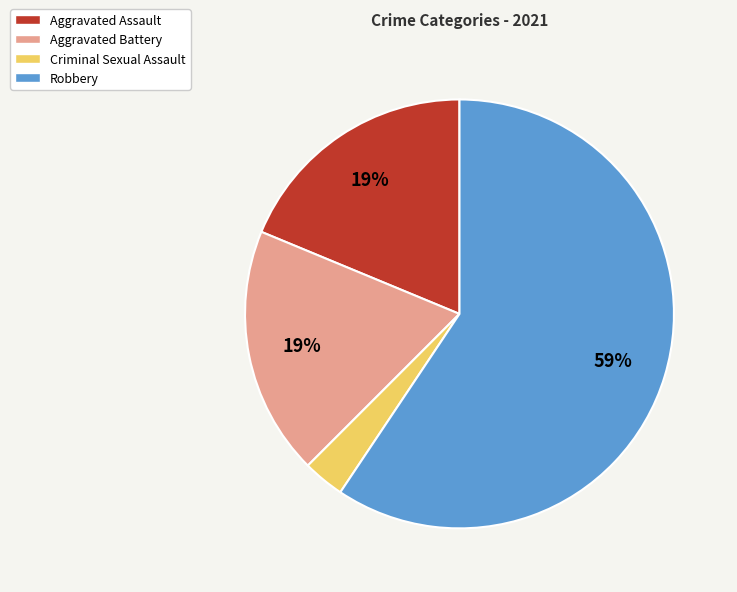

Which slice is the largest?

Robbery